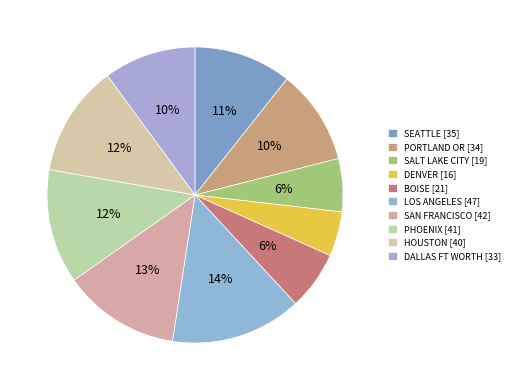

To the nearest percent, what is the difference between the largest and smallest slice percentages?

9%